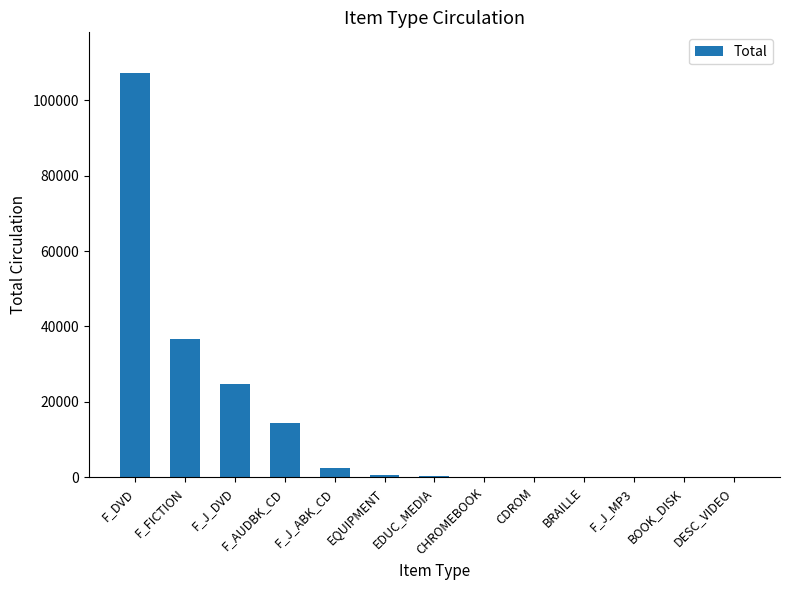

At which category does the chart reach its peak across all series?

F_DVD